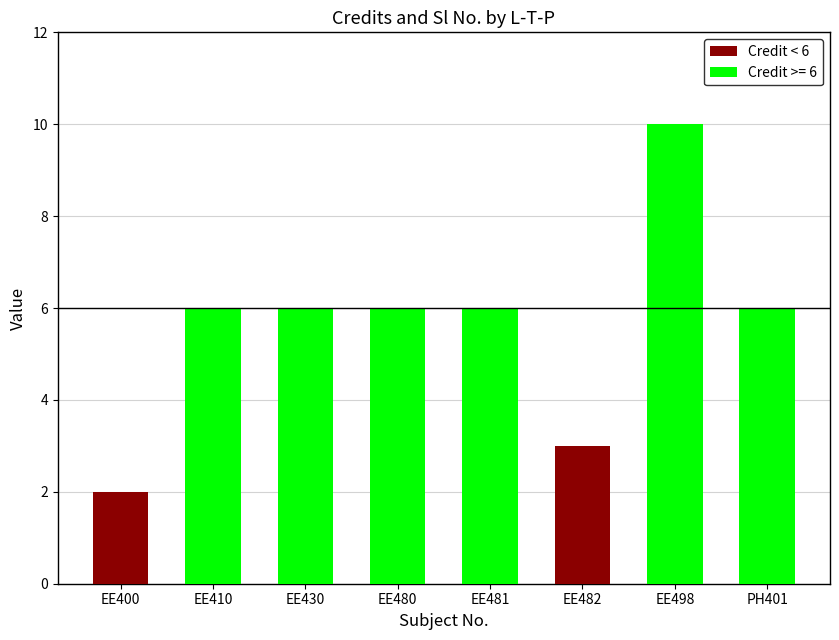

Which has a higher value, PH401 or EE410?

PH401